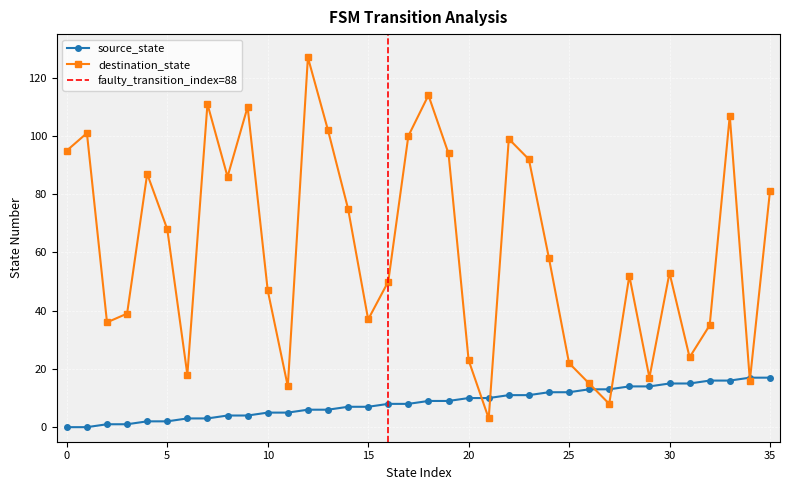

What is the maximum value for destination_state?

127